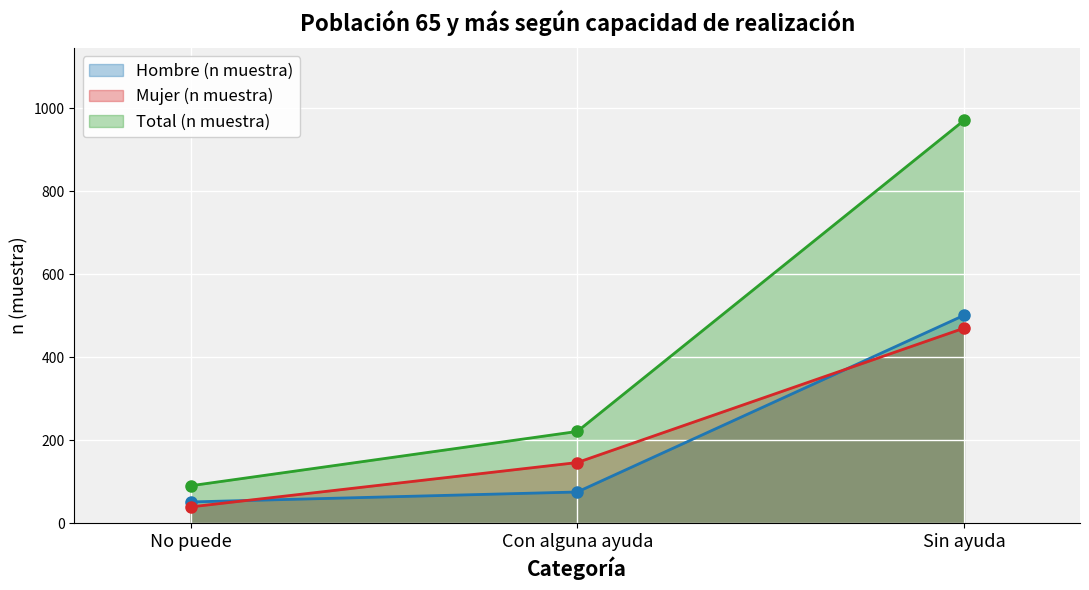

What is the minimum value for Total (n muestra)?

90